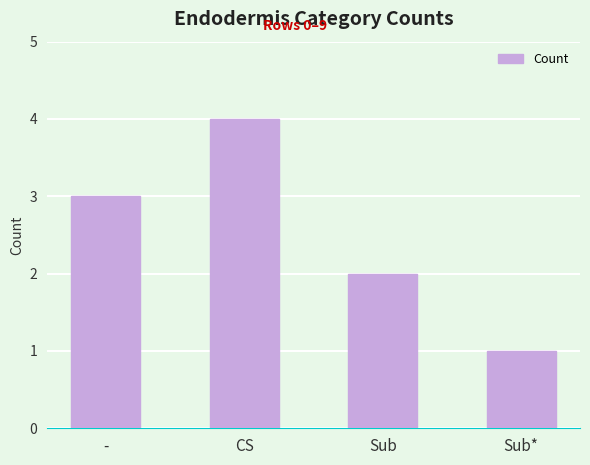

Is it true that the value at Sub* is 1?

True